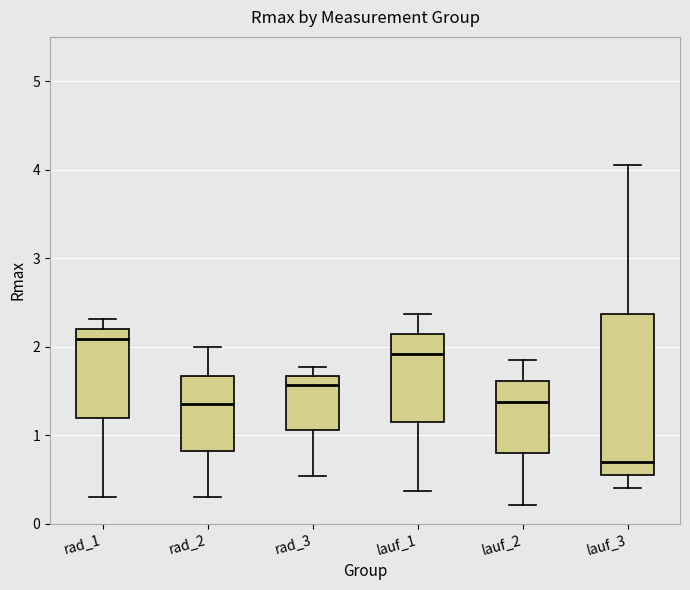

Reading left to right, read every box against the y-axis: the position of its median line, the range the box covers, and the ends of its whiskers. The values are not printed on the chart, so give them approximately, as read against the axis.

rad_1: median 2.1, box 1.2 to 2.2, whiskers 0.3 to 2.3
rad_2: median 1.4, box 0.8 to 1.7, whiskers 0.3 to 2.0
rad_3: median 1.6, box 1.1 to 1.7, whiskers 0.5 to 1.8
lauf_1: median 1.9, box 1.1 to 2.1, whiskers 0.4 to 2.4
lauf_2: median 1.4, box 0.8 to 1.6, whiskers 0.2 to 1.9
lauf_3: median 0.7, box 0.6 to 2.4, whiskers 0.4 to 4.1